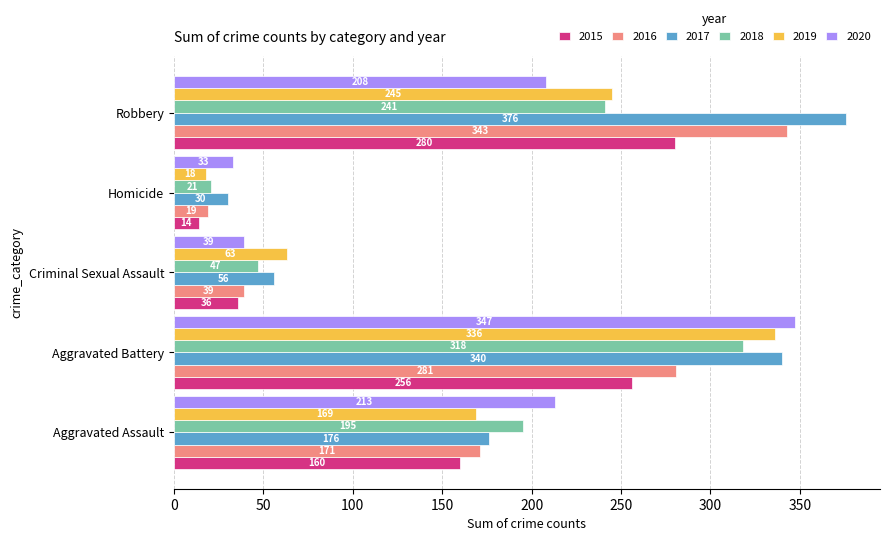

What is the difference between the maximum and minimum values in the 2018 series?

297